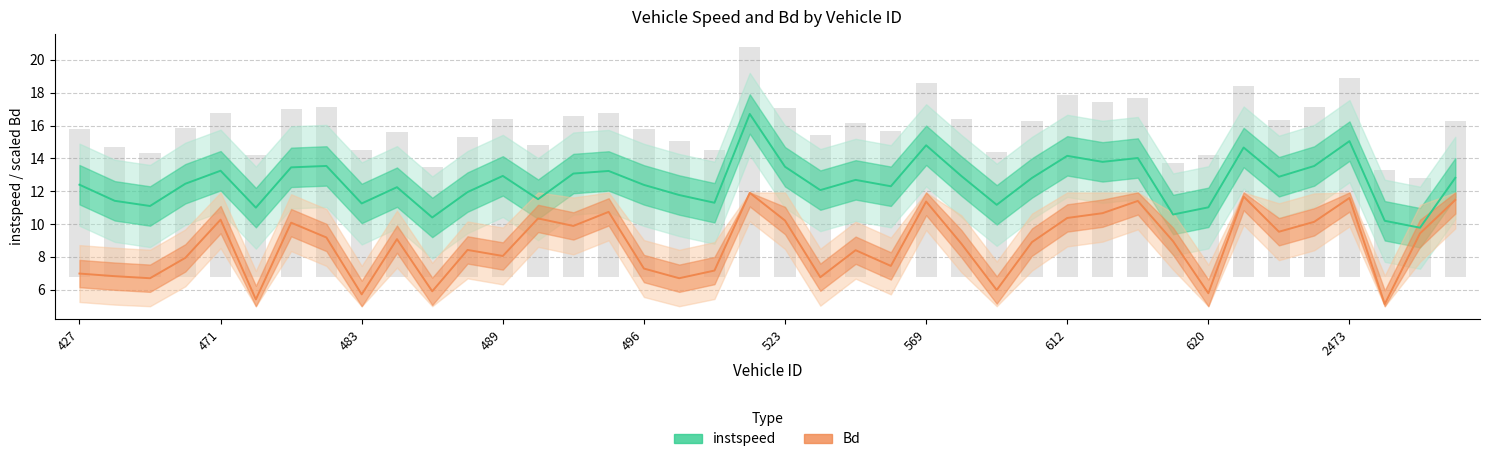

Which series has the widest spread of values?

instspeed